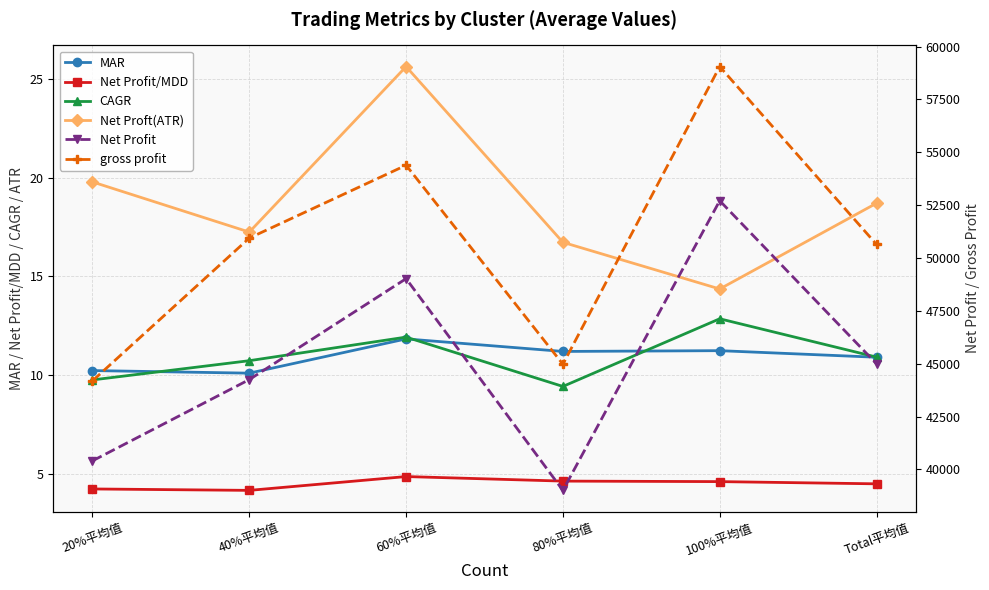

At which label does CAGR reach its minimum?

80%平均值